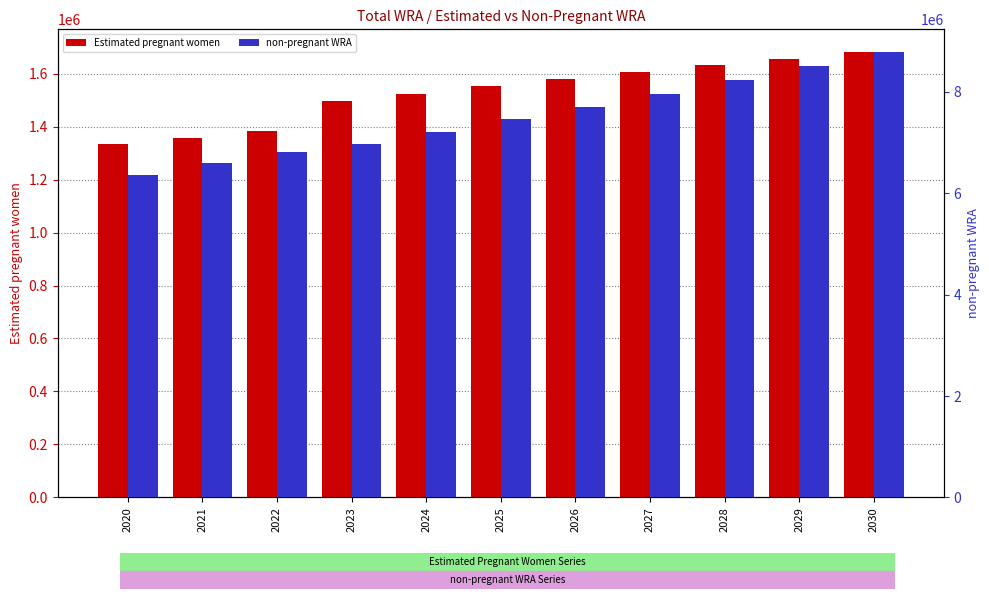

How many values in the non-pregnant WRA series exceed 7459308?

6